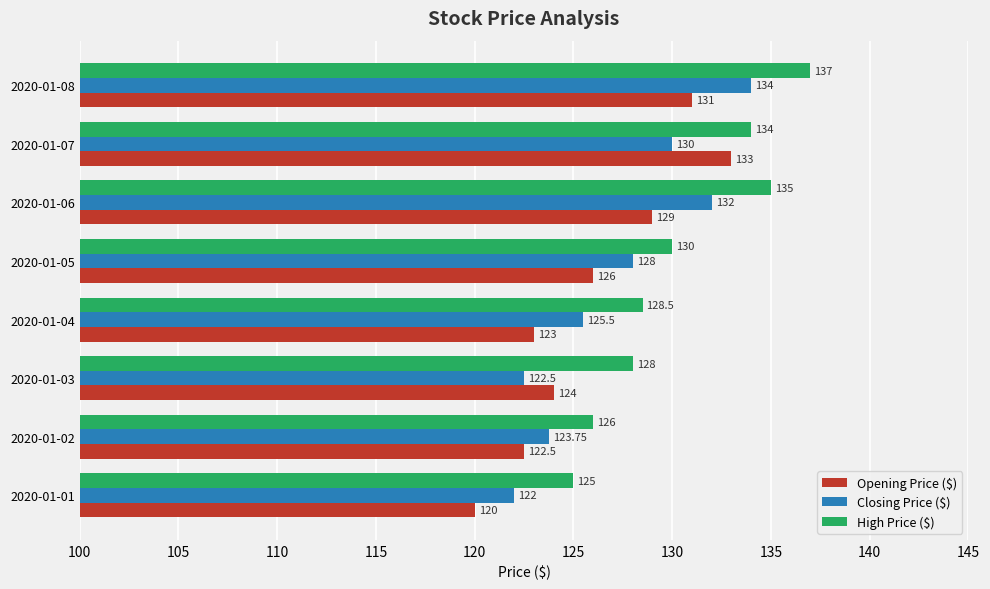

Which label corresponds to the largest value in the chart?

2020-01-08